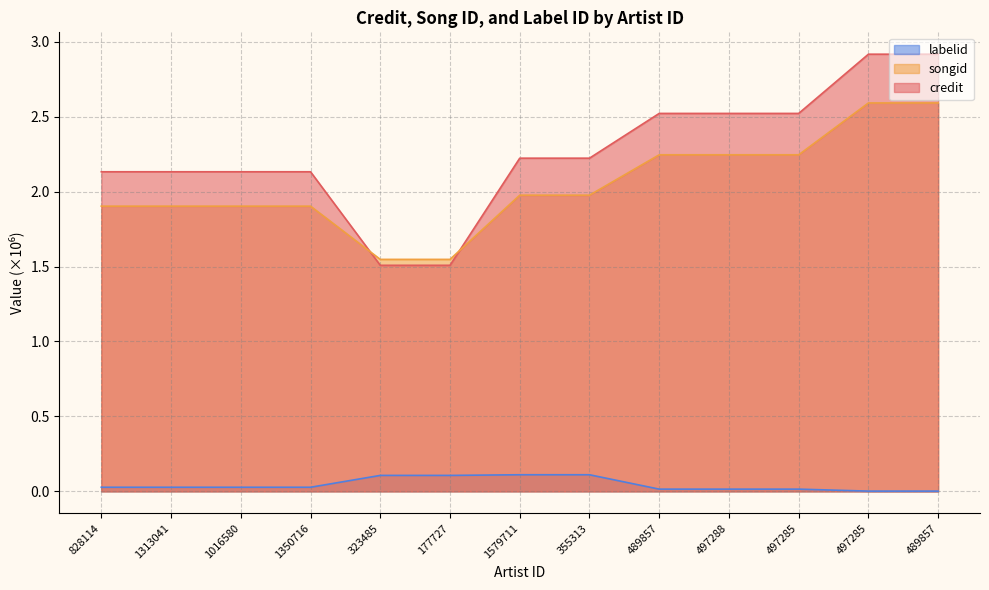

Does the chart have visible grid lines?

Yes